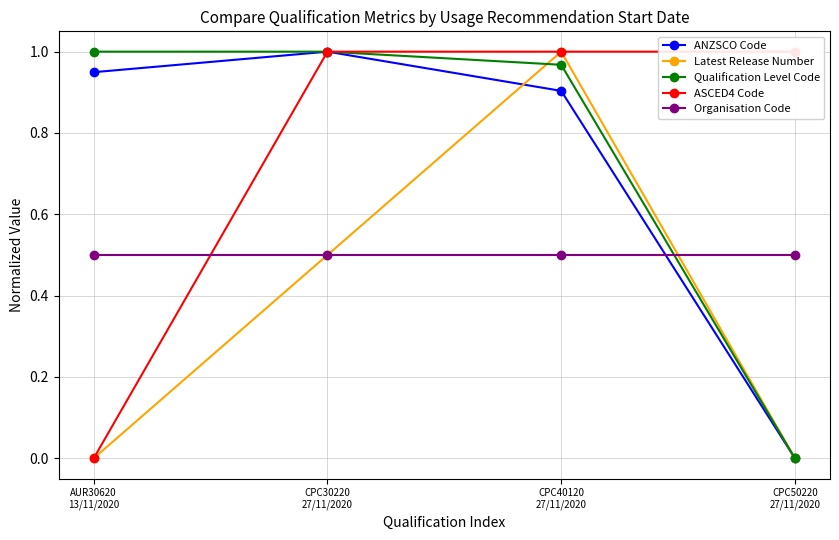

What is the difference between the highest and lowest values at CPC50220
27/11/2020?

1.0